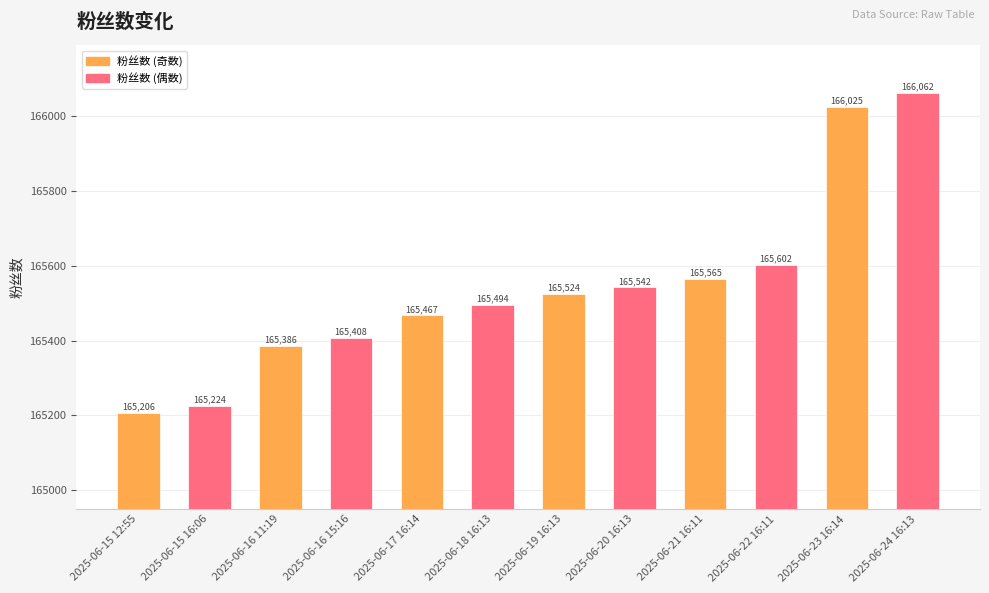

Which category has the lowest value across all series?

2025-06-15 12:55